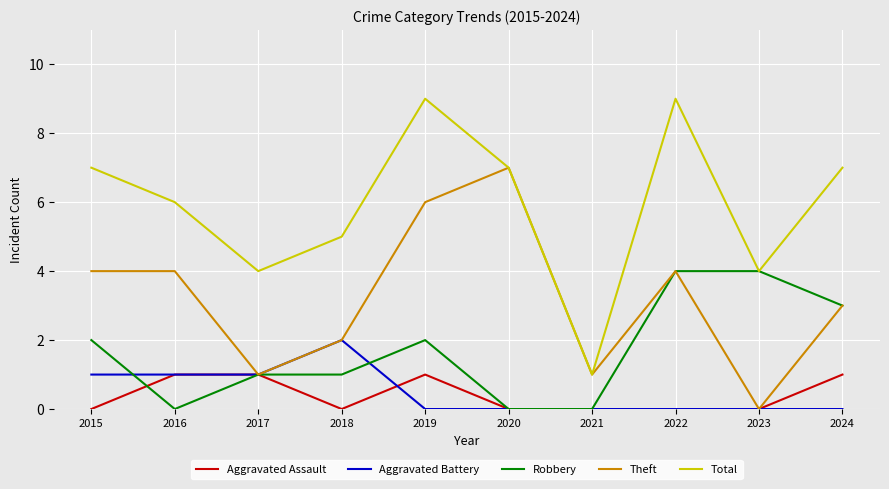

True or false: Total has a value of 2 at 2017.

False